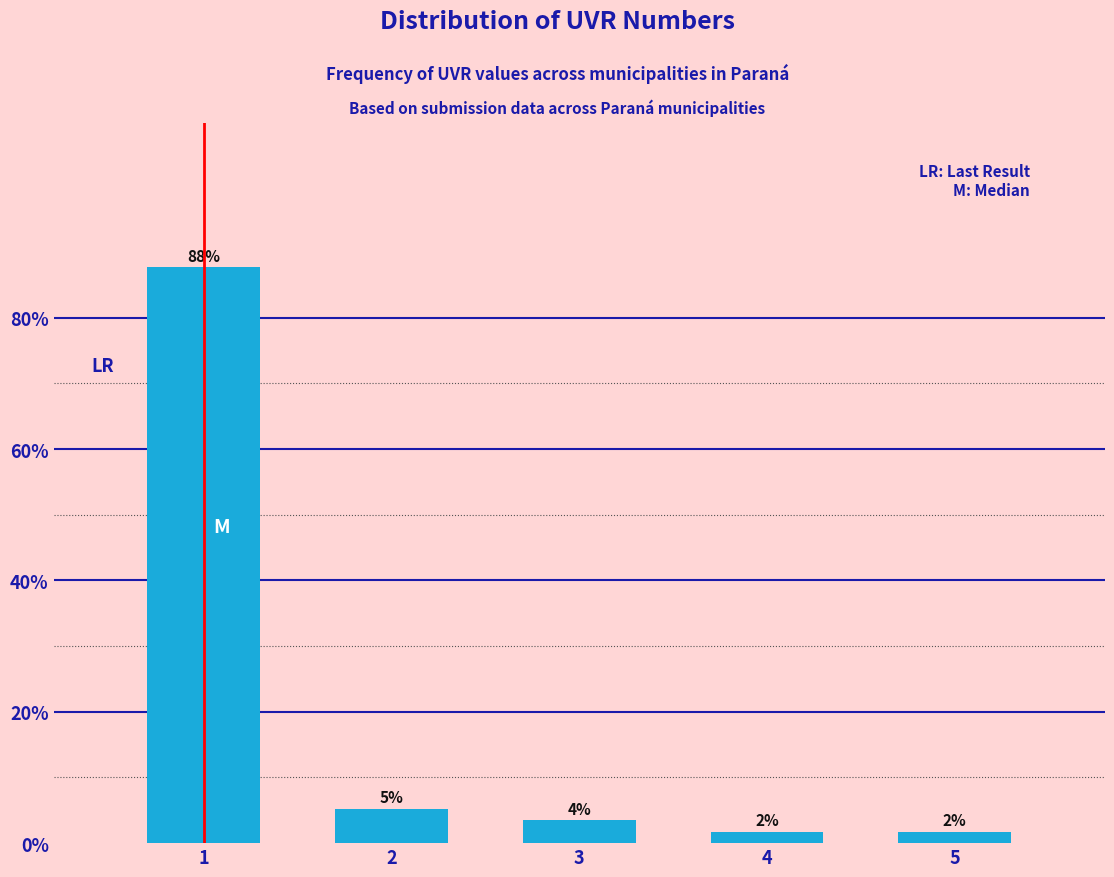

Does the chart contain any negative values?

No